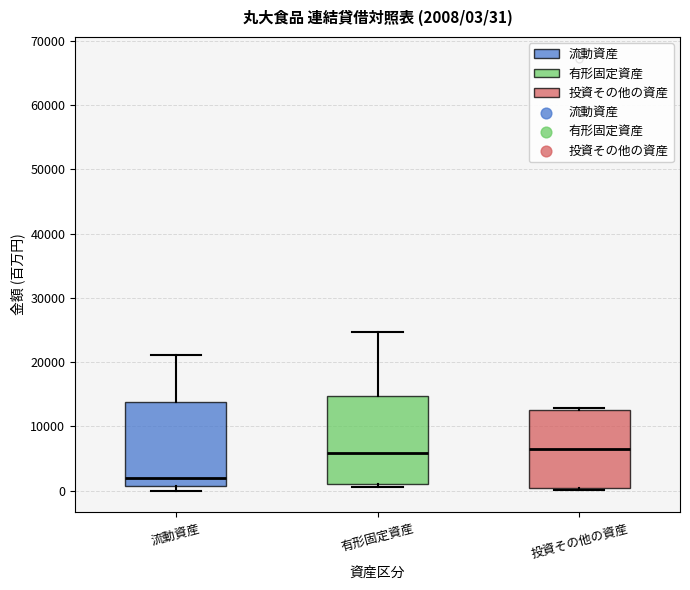

Which box has the lowest median line?

流動資産